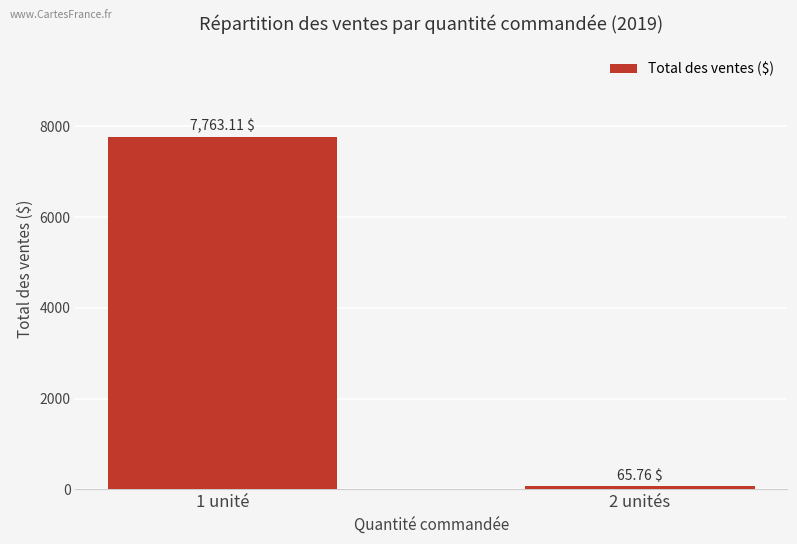

Between 1 unité and 2 unités, which is larger?

1 unité